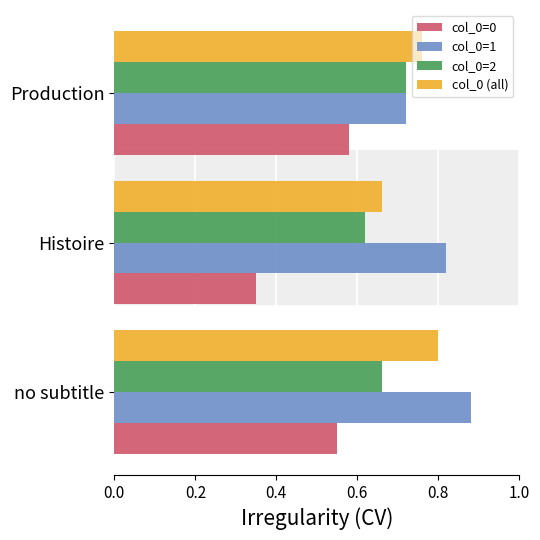

Is the value of col_0=2 at Production greater than the value of col_0=0 at Production?

Yes